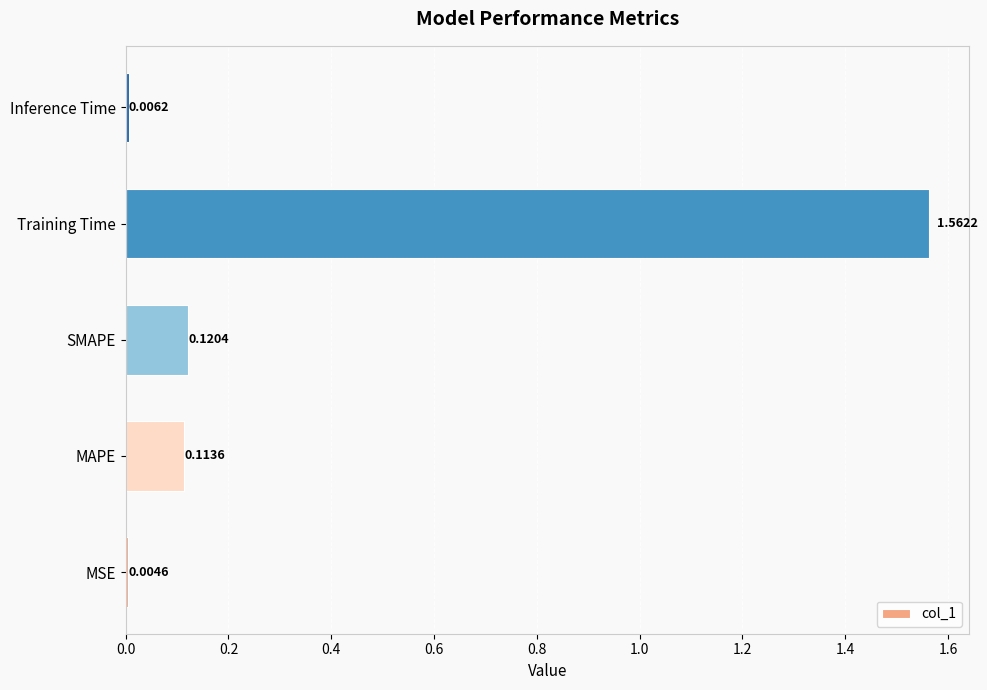

What is the sum of all values?

1.8